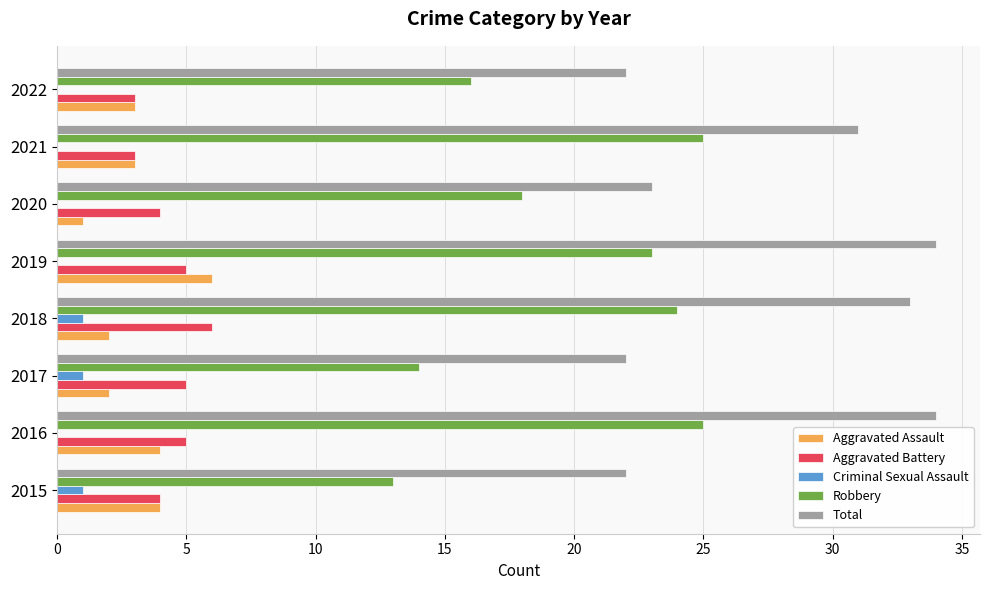

What is the greatest value displayed?

34